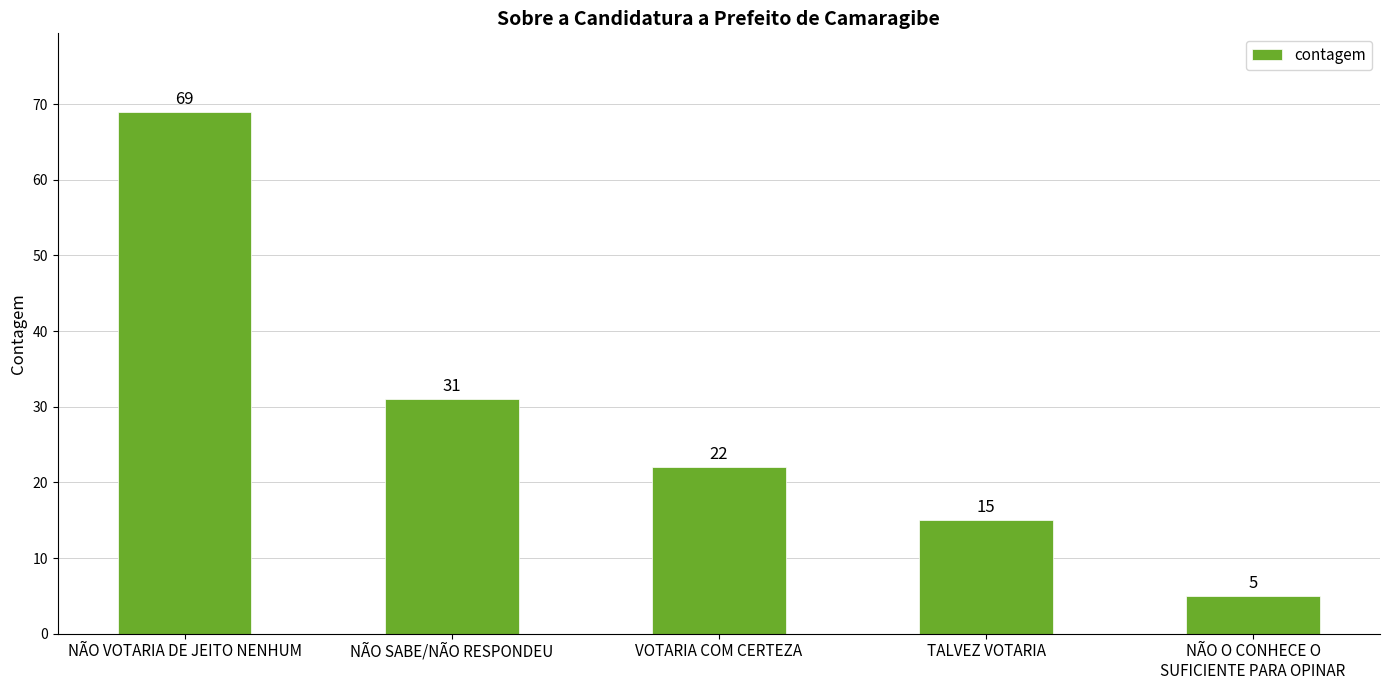

What is the label of the 2nd bar from the right?

TALVEZ VOTARIA